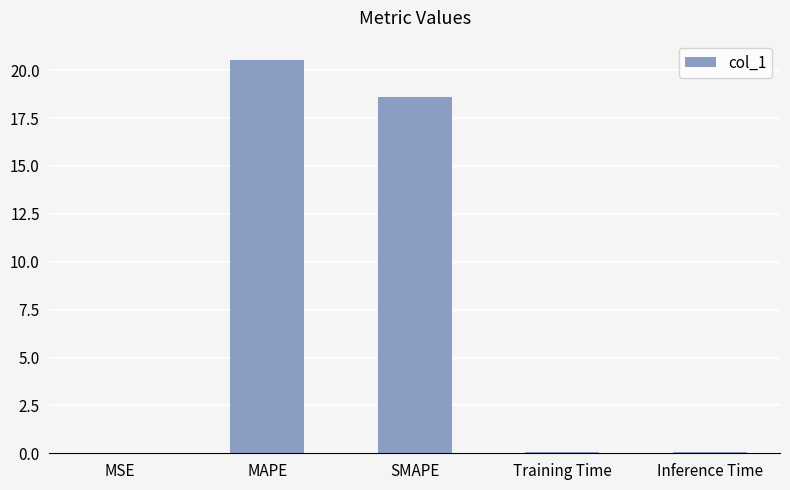

What is the approximate value at Inference Time?

0.1